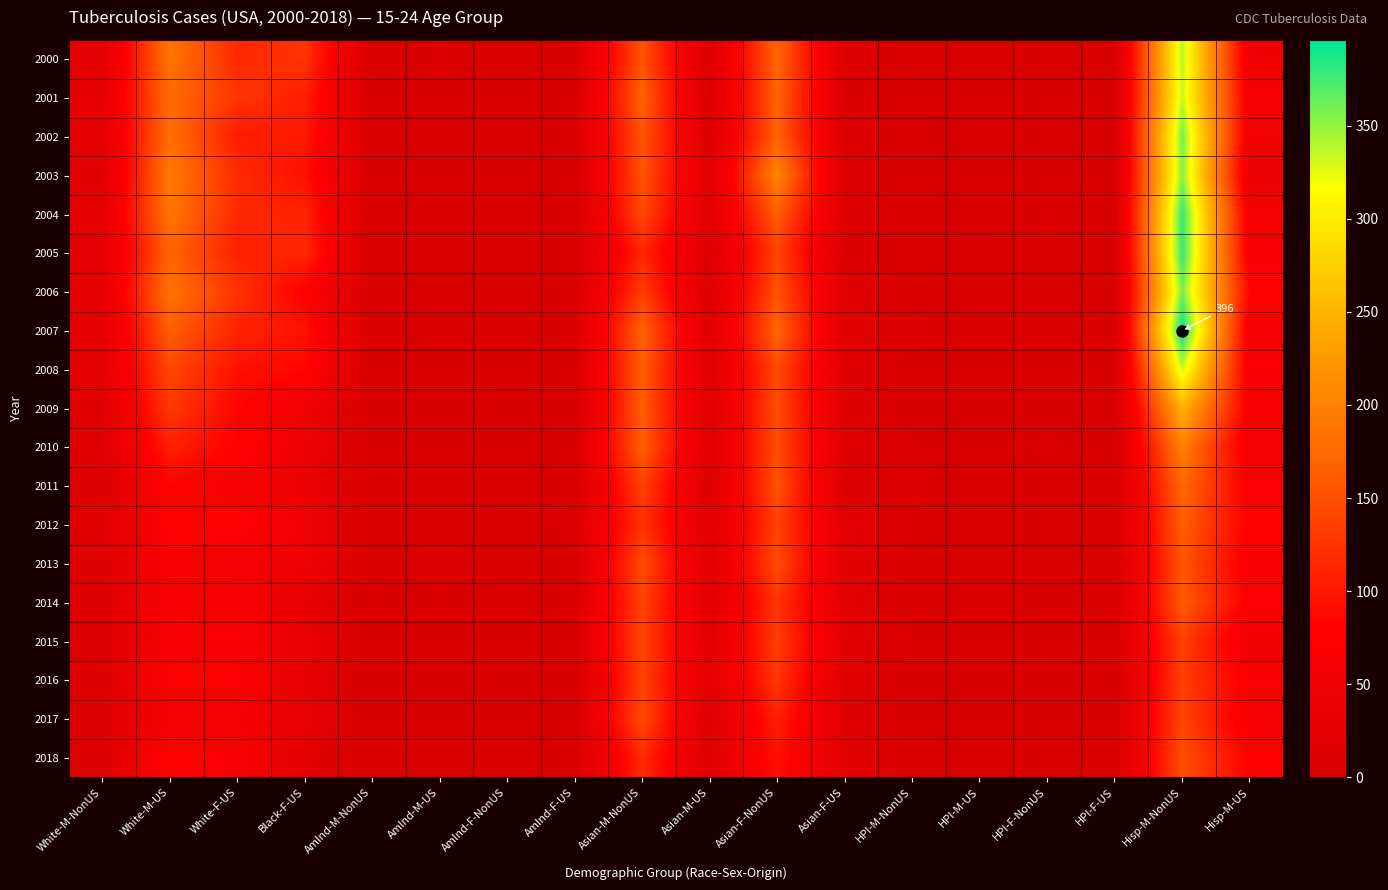

At which category is the sum across all series the highest?

Hisp-M-NonUS